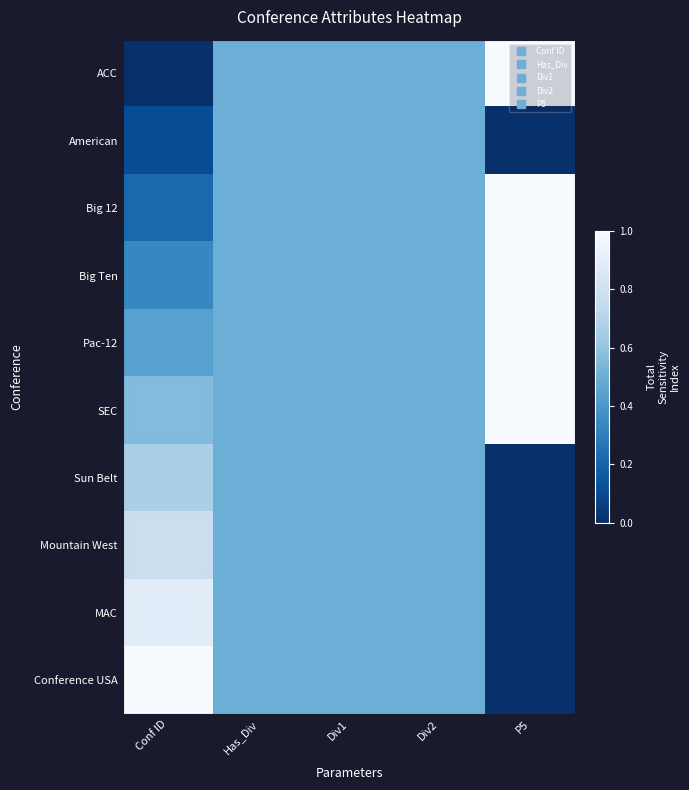

At which category is the sum across all series the highest?

Conf ID